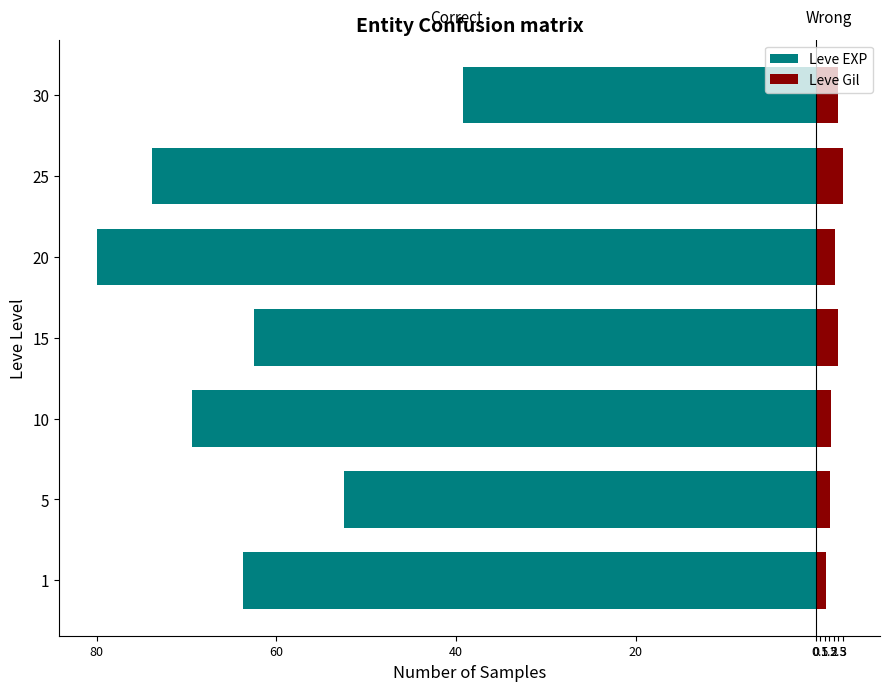

Which series changed the most between 80 and 60?

Leve EXP